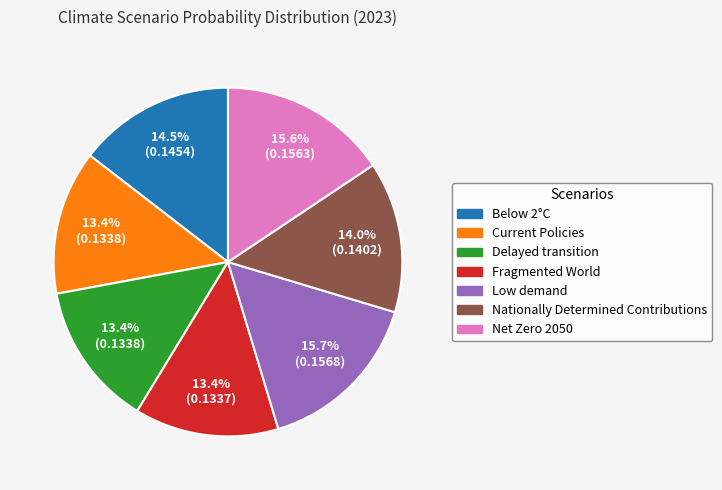

What portion of the pie excludes Below 2°C?

85.5%